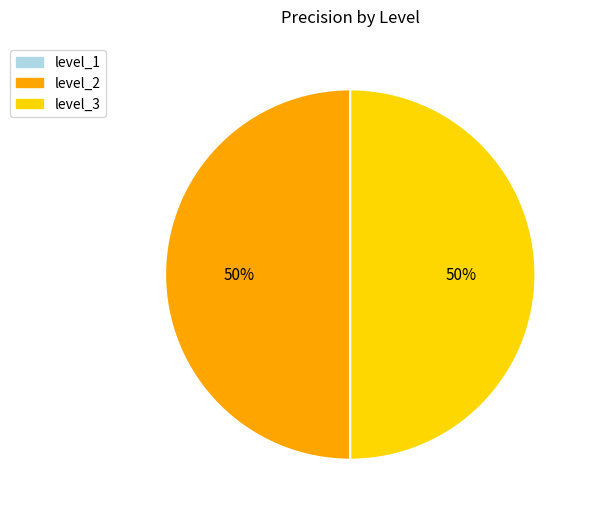

To the nearest percent, what is the average slice percentage?

50%